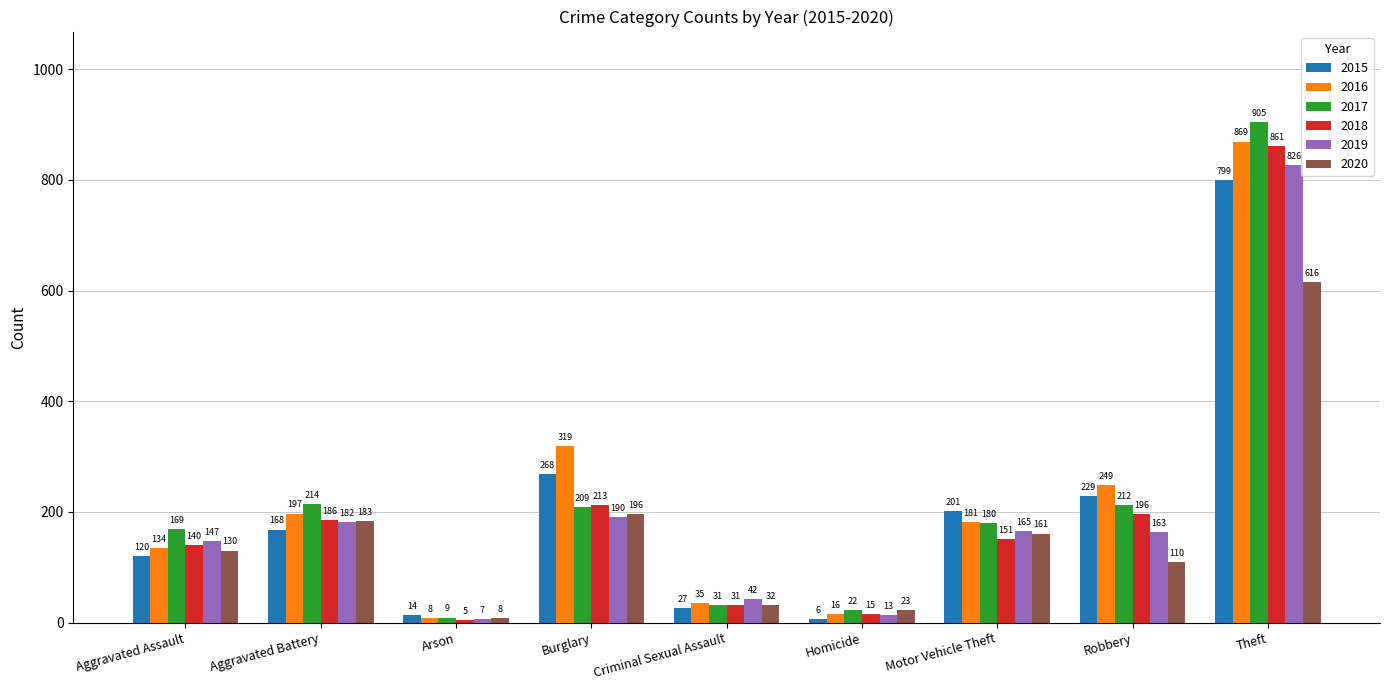

How many categories are shown in the chart?

9